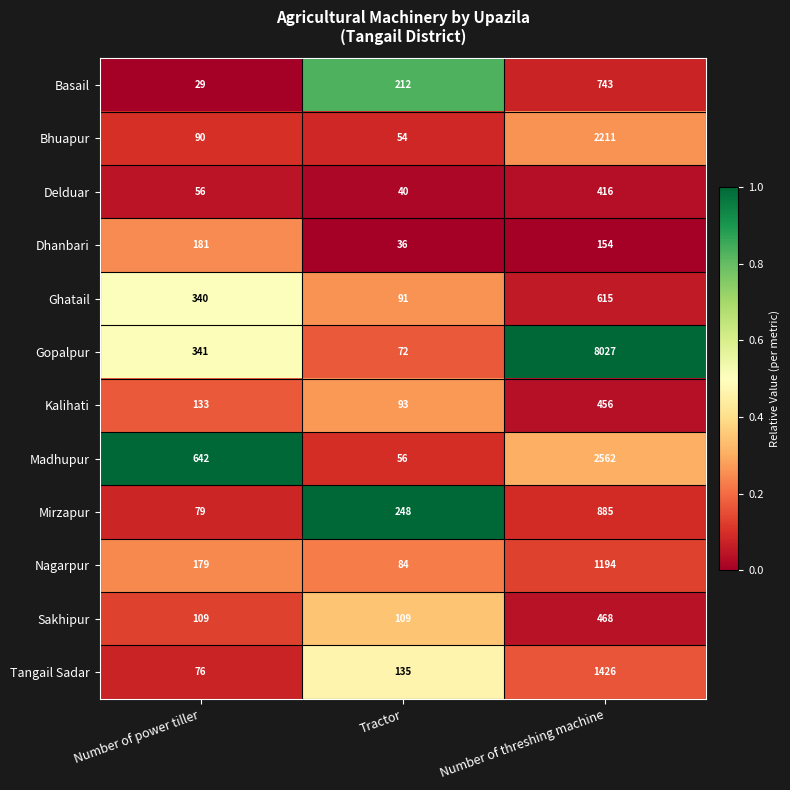

Which label corresponds to the smallest value in the chart?

Number of power tiller